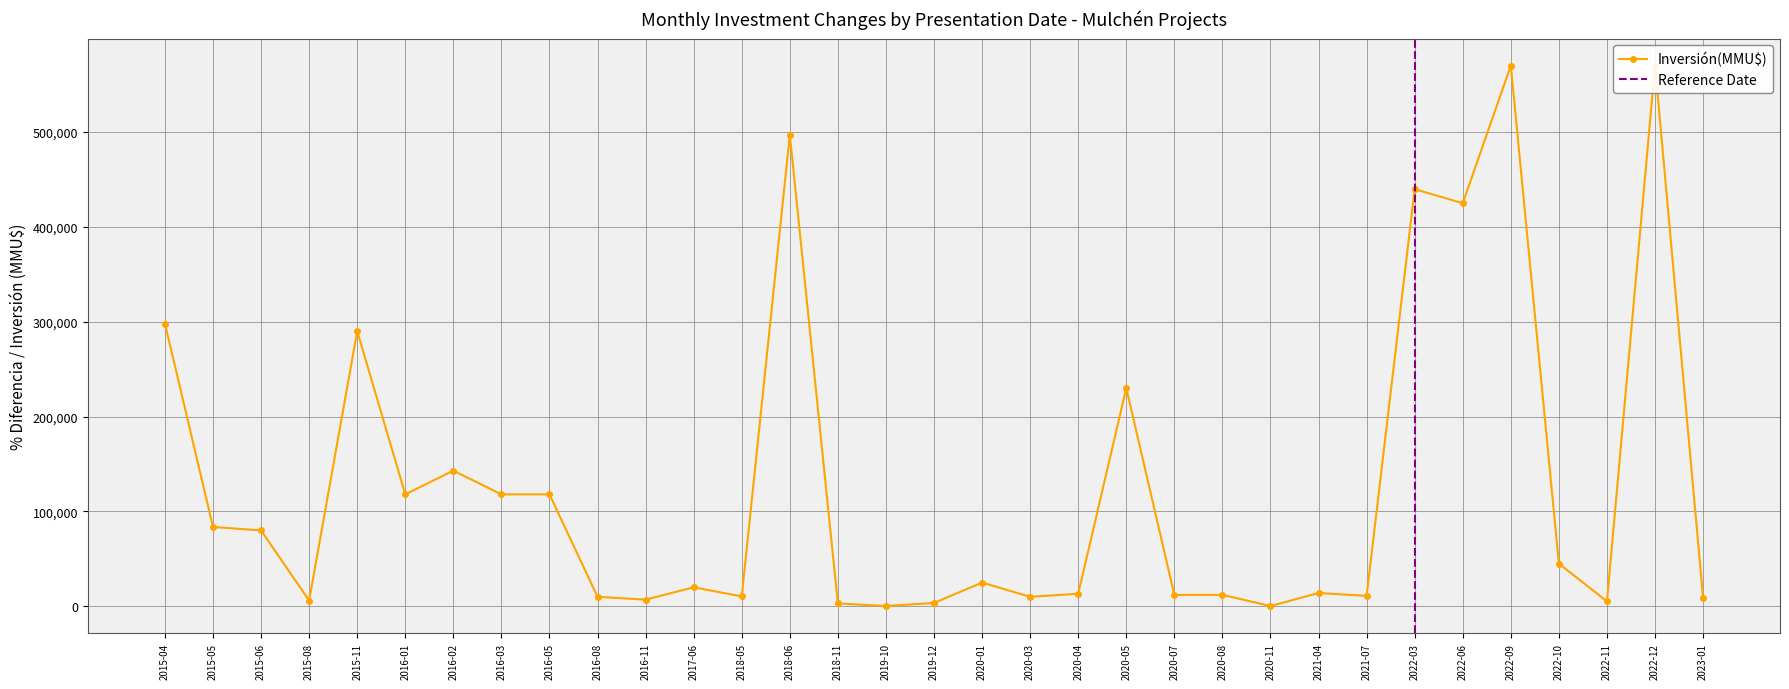

Approximately how many times larger is the value at 30/06/2022 compared to 23/03/2016?

3.6